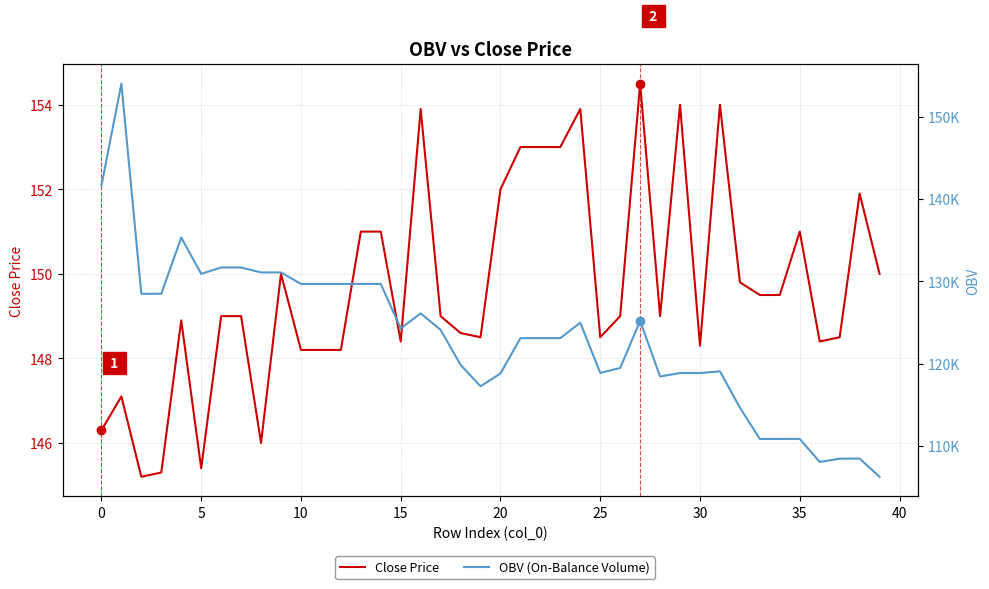

True or false: OBV and Close Price cross at least once.

False